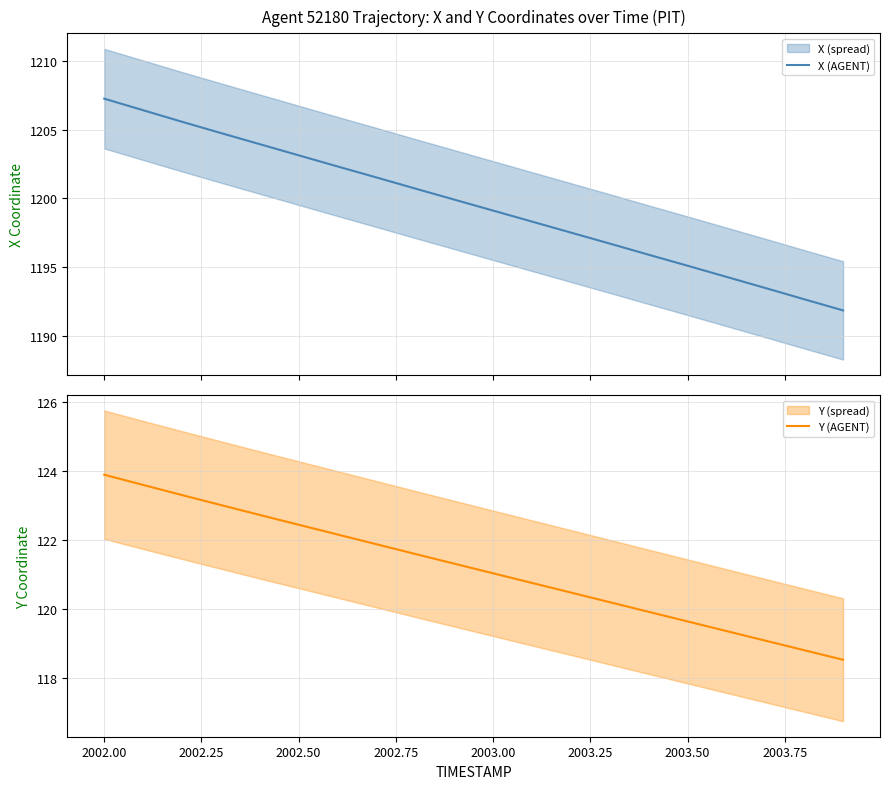

What is the minimum value for Y (AGENT)?

118.5